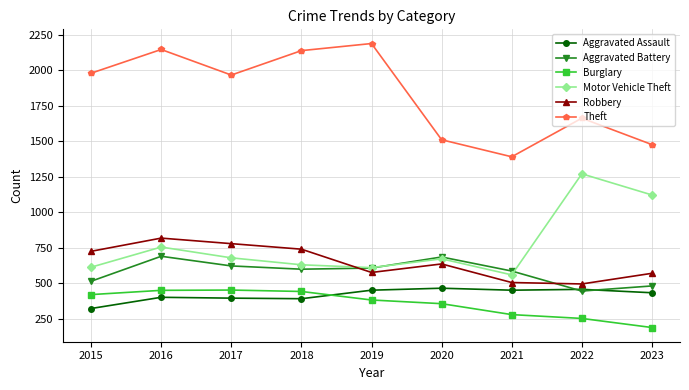

What is the total value across all series at 2023?

4277